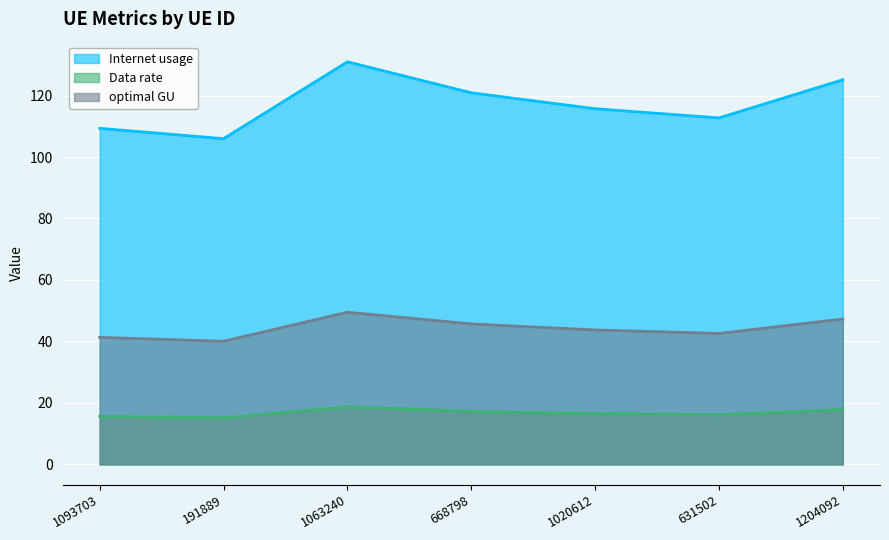

Is it true that Internet usage equals 109.3 at 1093703?

True